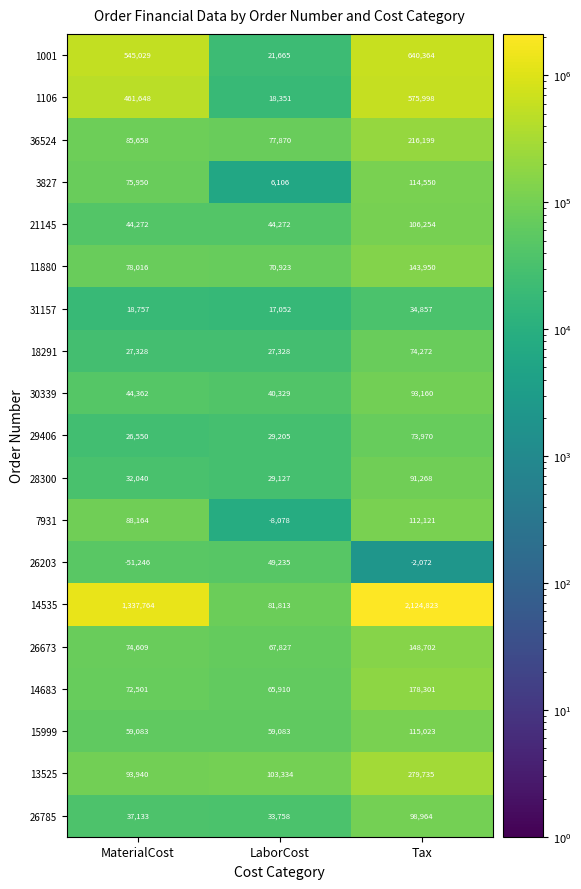

What is the sum of all 26673 values?

291138